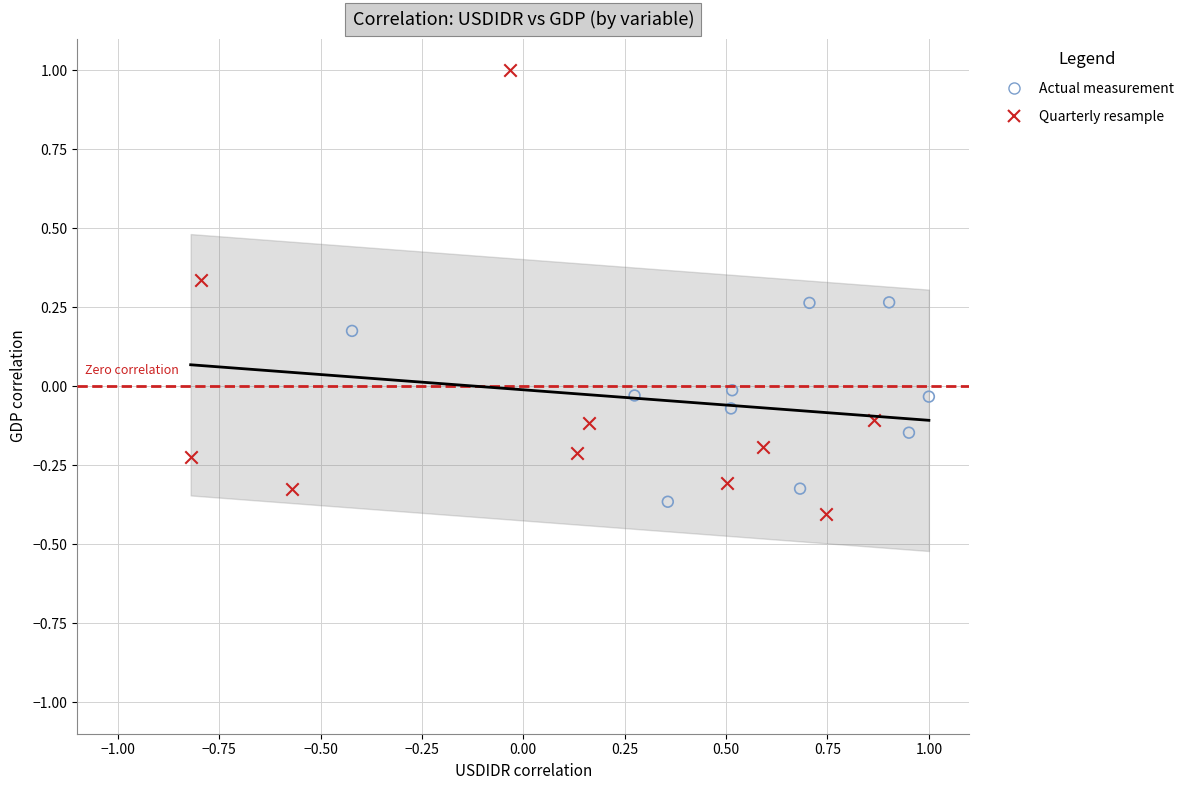

Which series reaches the maximum Y coordinate?

Quarterly resample